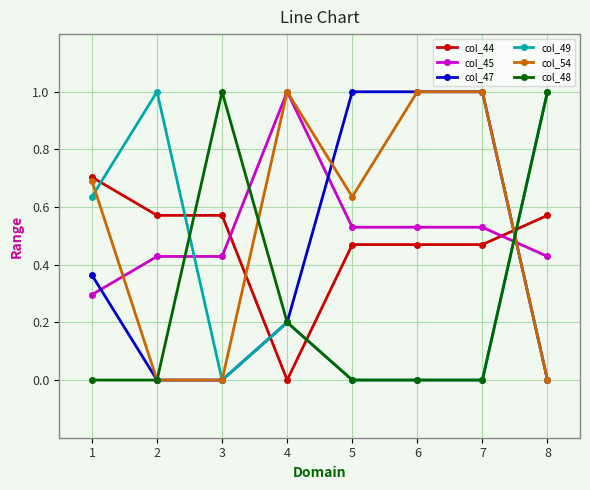

Between 1 and 8, which series saw the biggest shift?

col_48